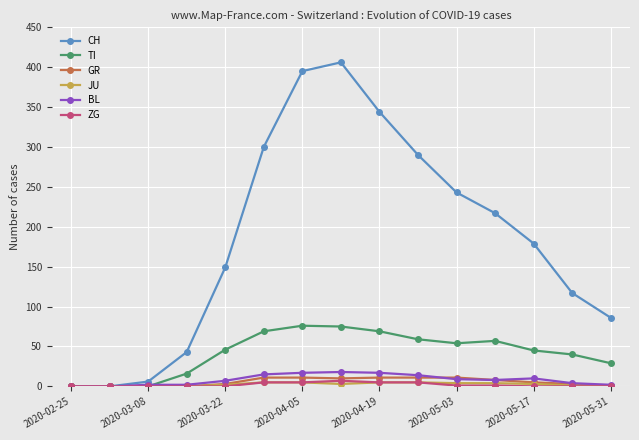

Which series has the largest range (max minus min)?

CH